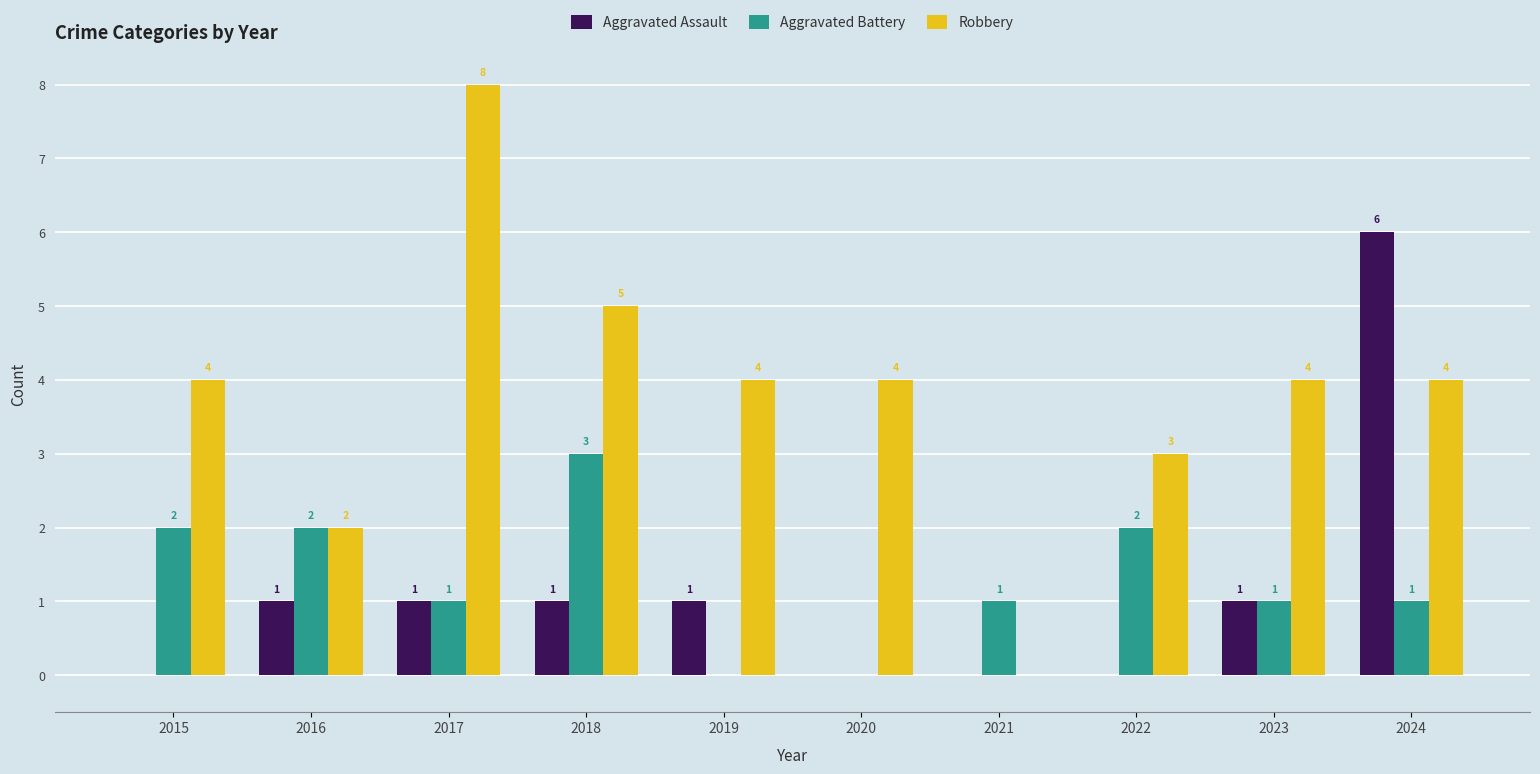

Is the value of Aggravated Battery at 2023 greater than the value of Aggravated Assault at 2015?

Yes